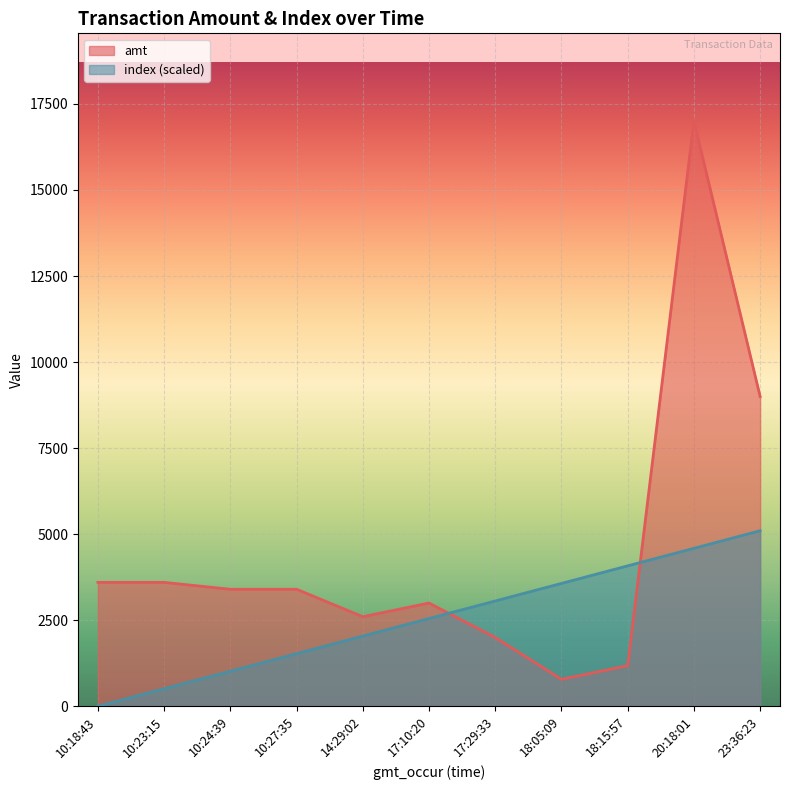

What is the total value across all series at 10:23:15?

4110.0